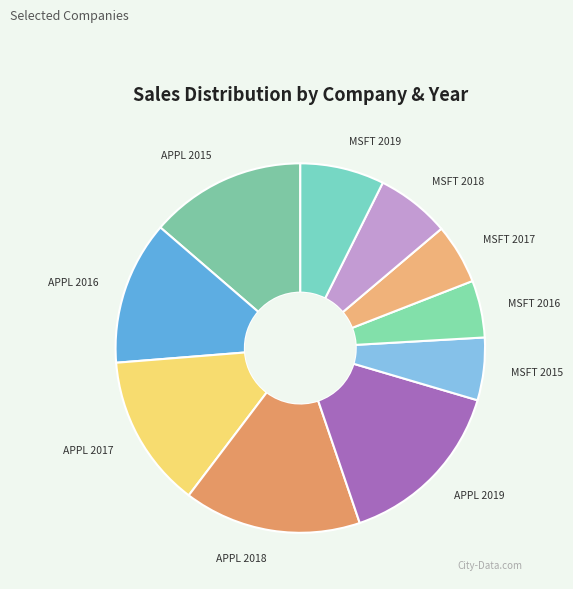

Is APPL 2016 the majority of the pie?

No